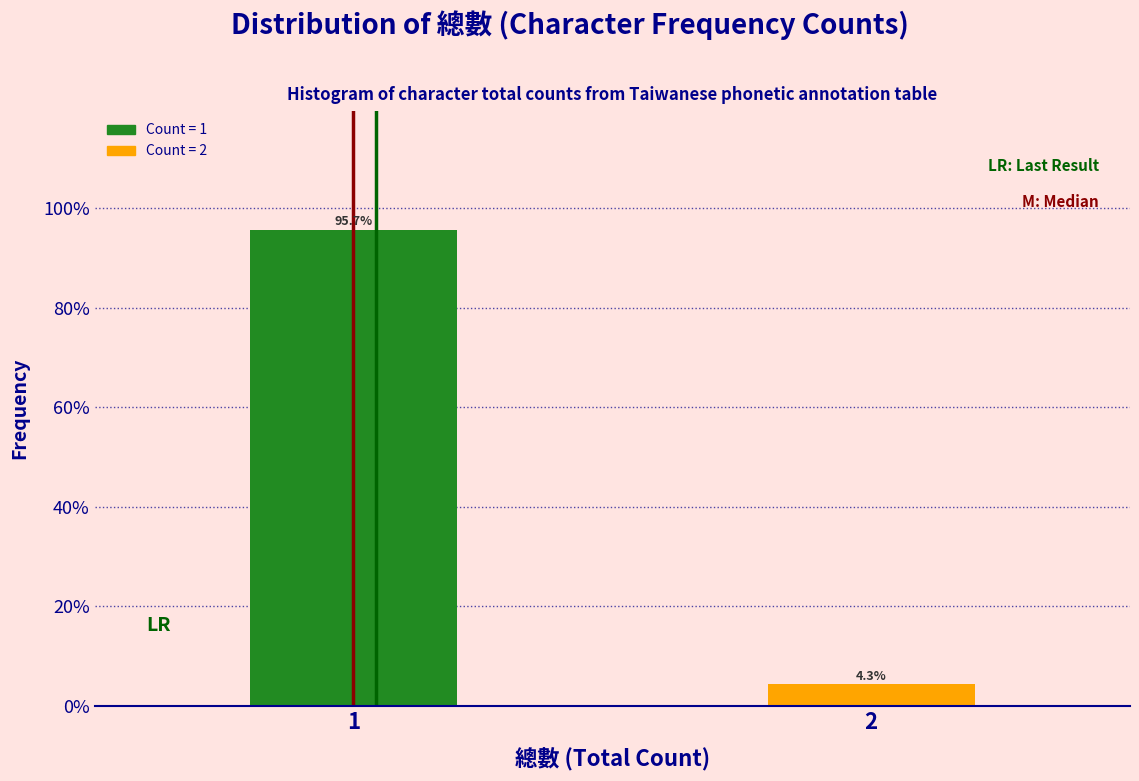

Are the bars horizontal?

No